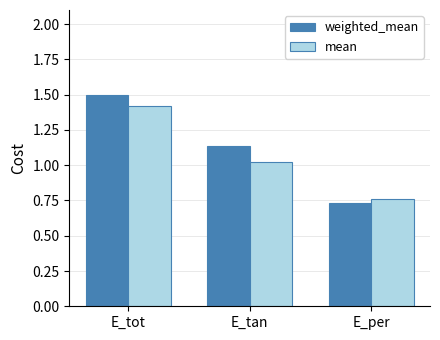

Which category has the highest value in the weighted_mean series?

E_tot